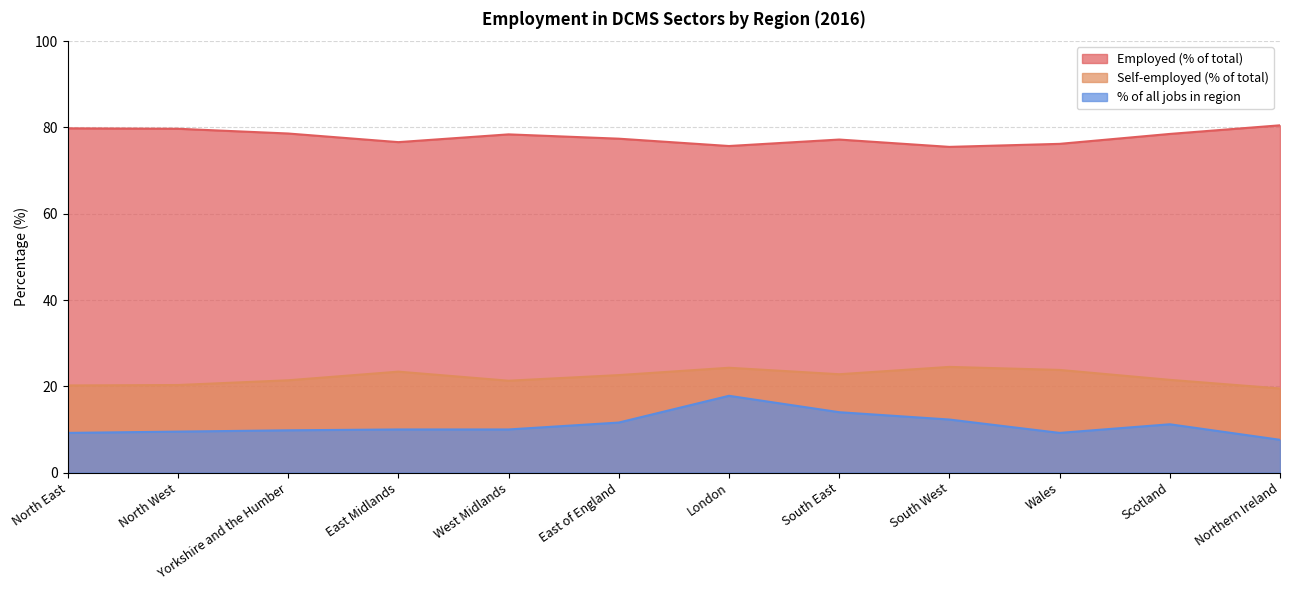

What is the value of the % of all jobs in region point at the 5th from the left?

10.0